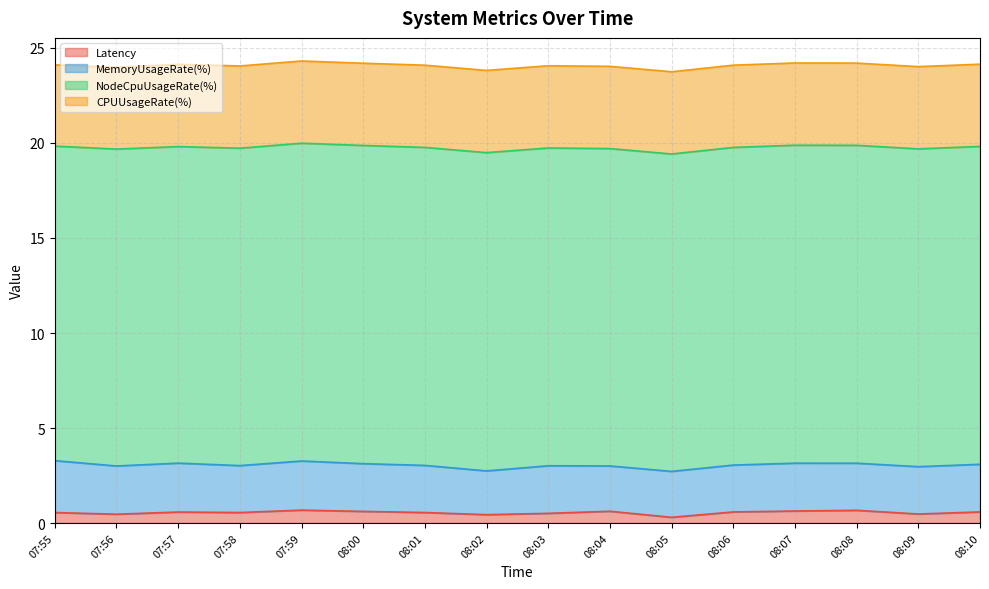

Where is the first local maximum for MemoryUsageRate(%)?

07:57